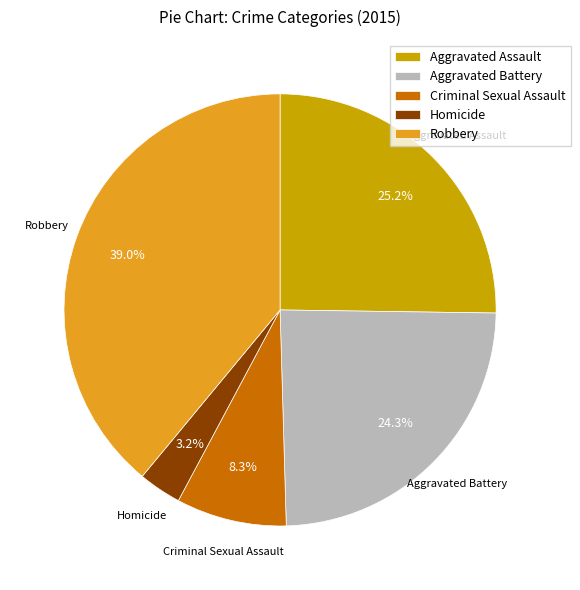

What is the largest slice in the pie chart?

Robbery